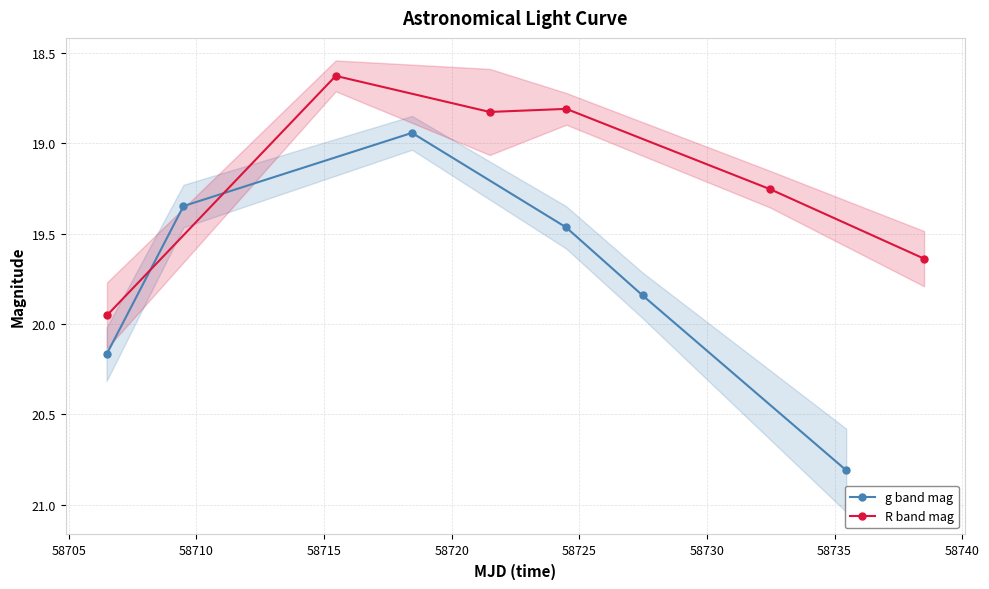

What is the minimum value for R band mag?

18.6